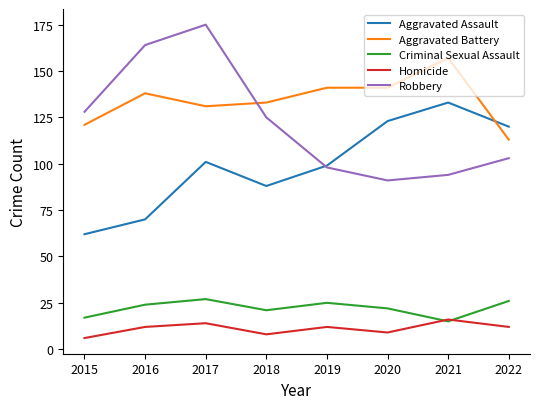

What is the difference between the Aggravated Battery values at 2018 and 2022?

20